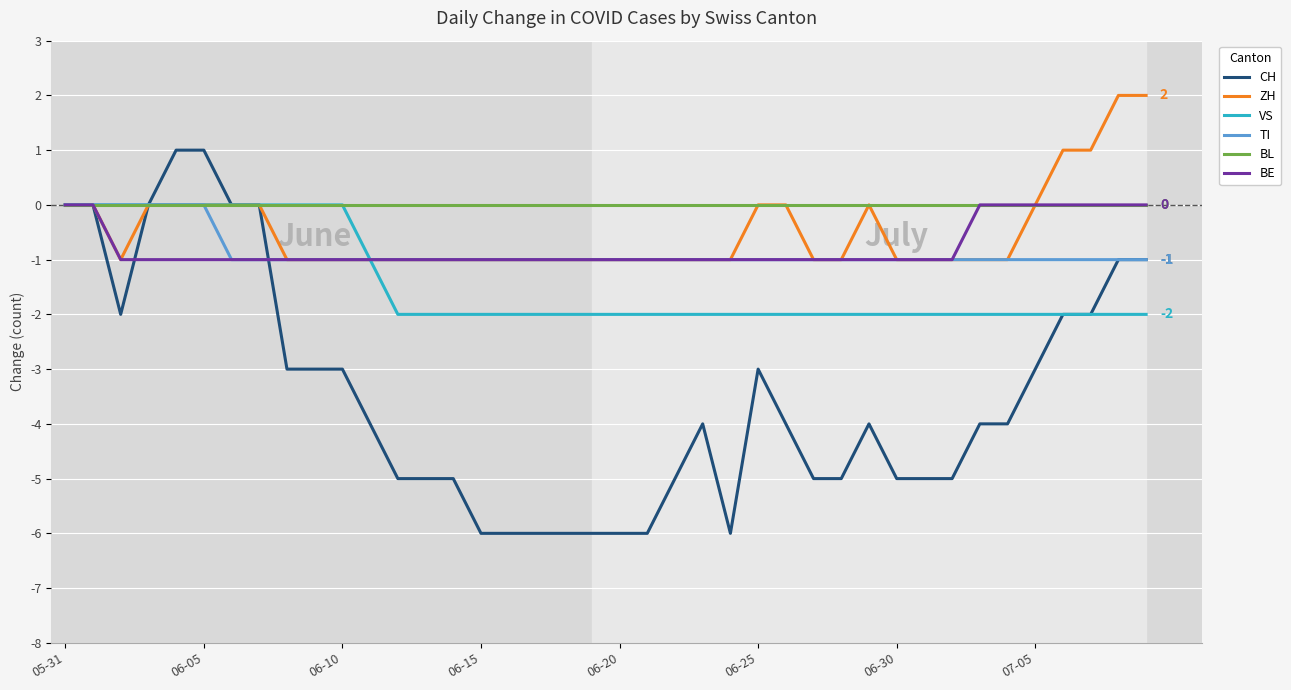

How many categories are shown in the chart?

40